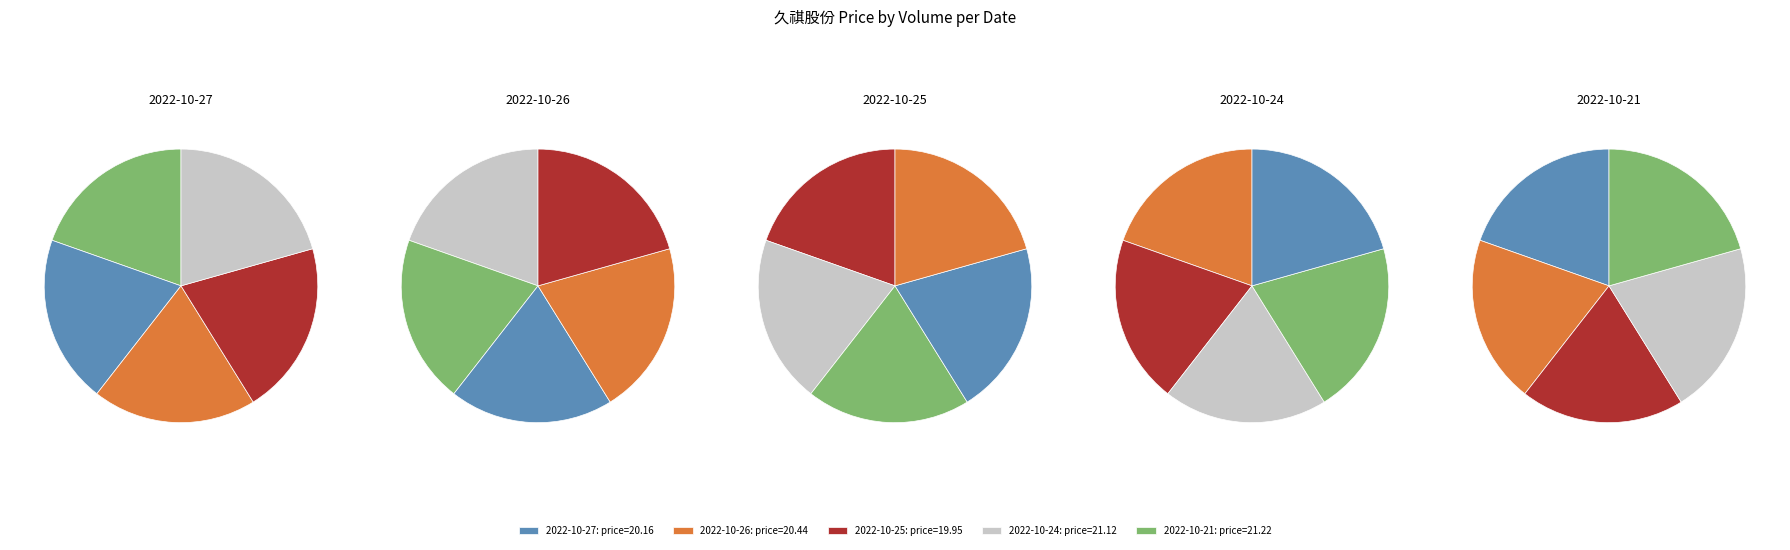

Rank the categories by value from lowest to highest.

27670, 14245, 19418, 13739, 10779